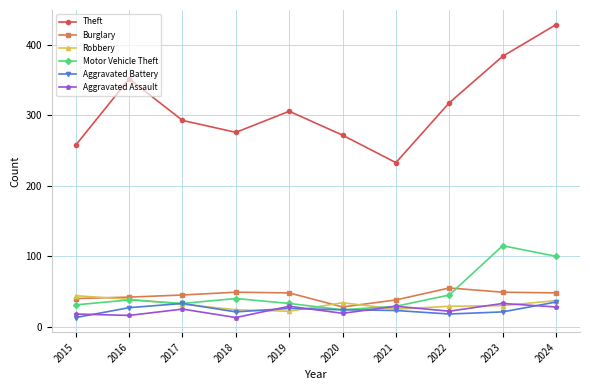

What is the difference between the Aggravated Battery values at 2019 and 2015?

13